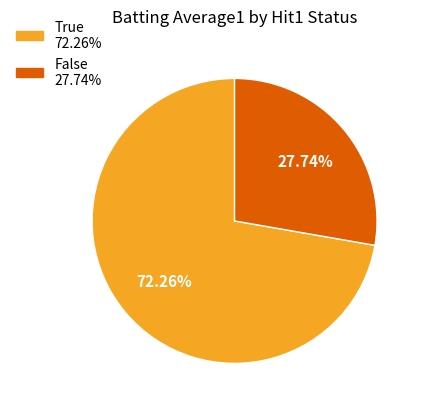

How many segments does this pie chart have?

2